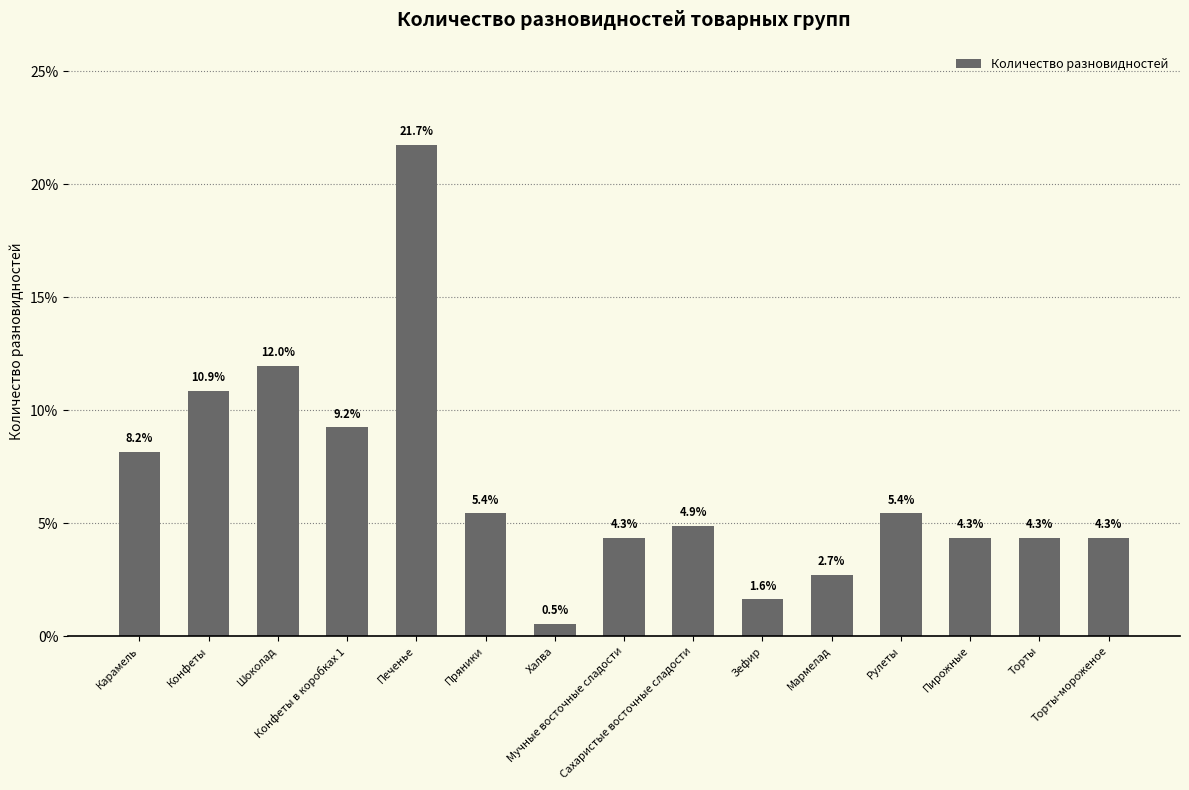

What is the label of the 6th bar from the right?

Зефир